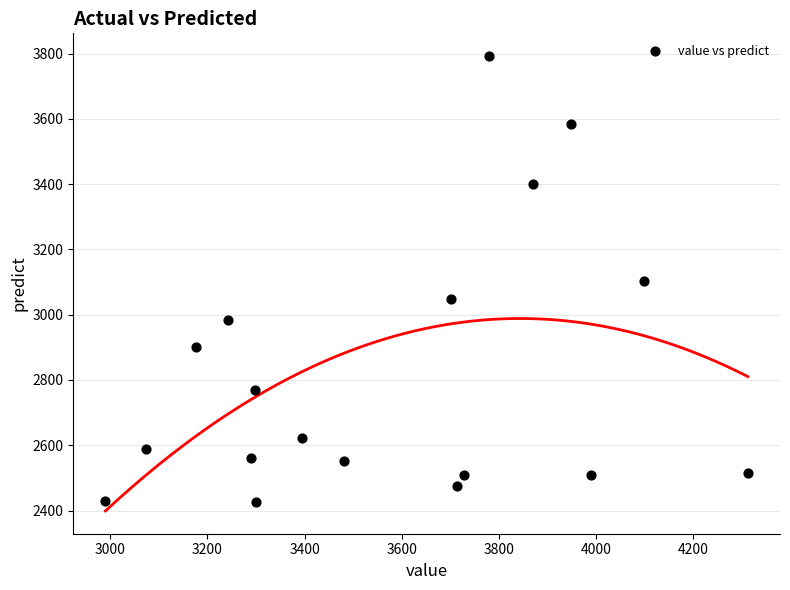

What is the range of X values (max minus min)?

1323.0